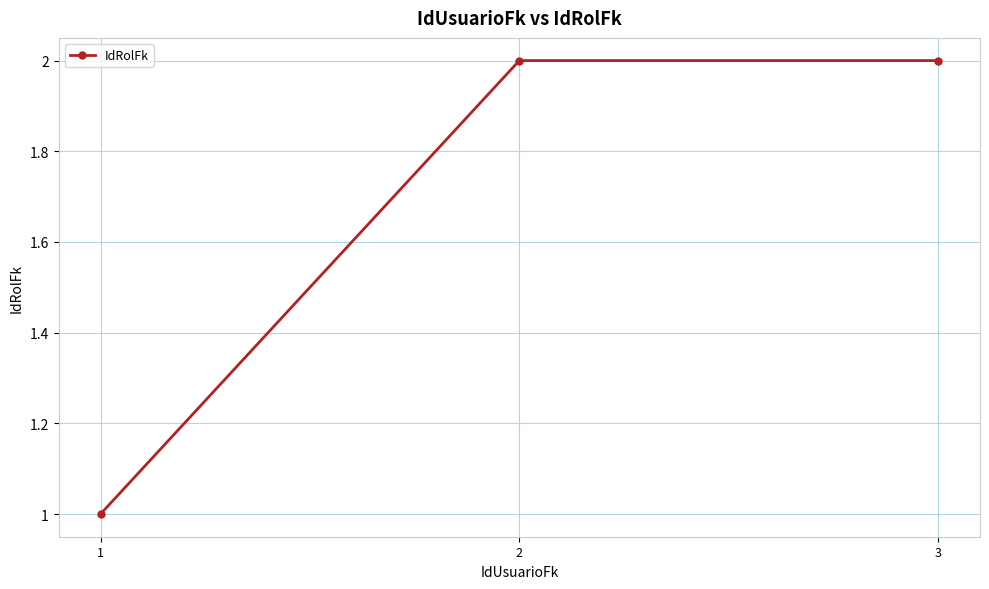

Count the values in the range 1 to 2.

3